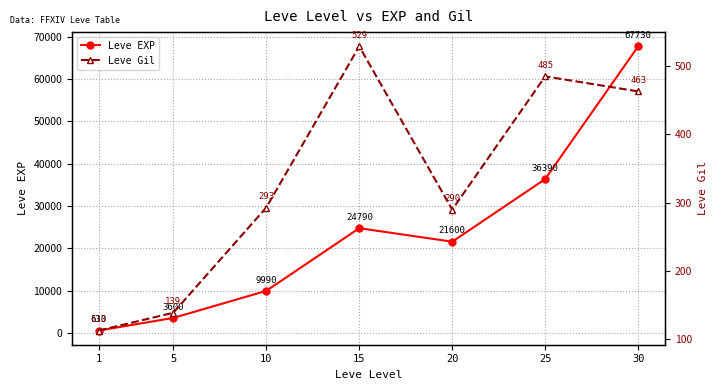

The value of Leve Gil at 1 is 38. True or false?

False